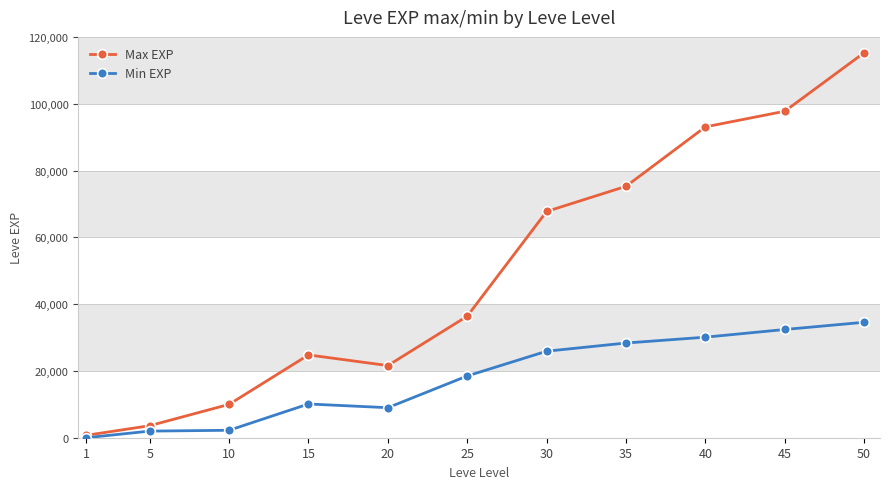

Which series has the widest spread of values?

Max EXP